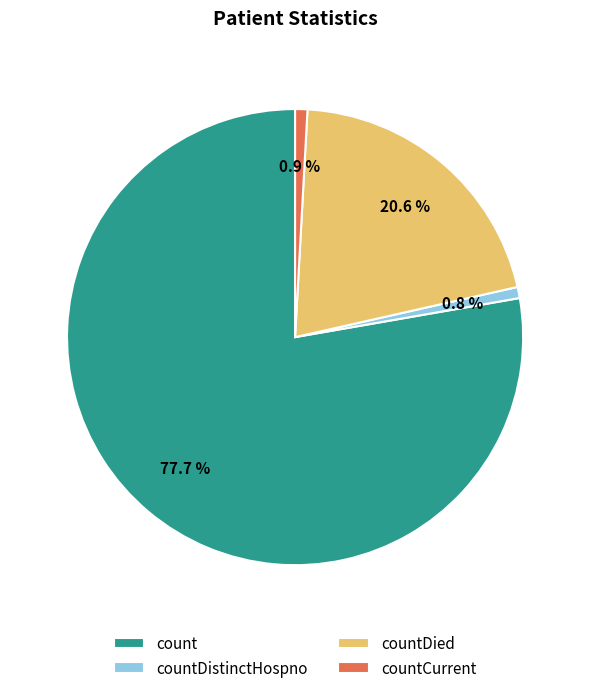

To the nearest percent, what is the difference between the largest and smallest slice percentages?

77%